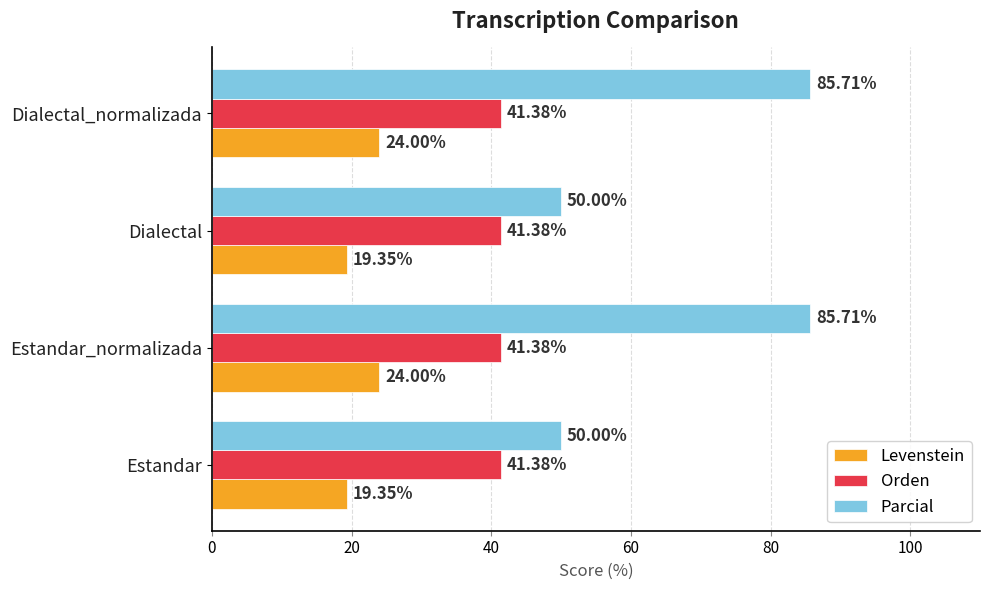

Rank the series at Dialectal from highest to lowest value.

Parcial, Orden, Levenstein